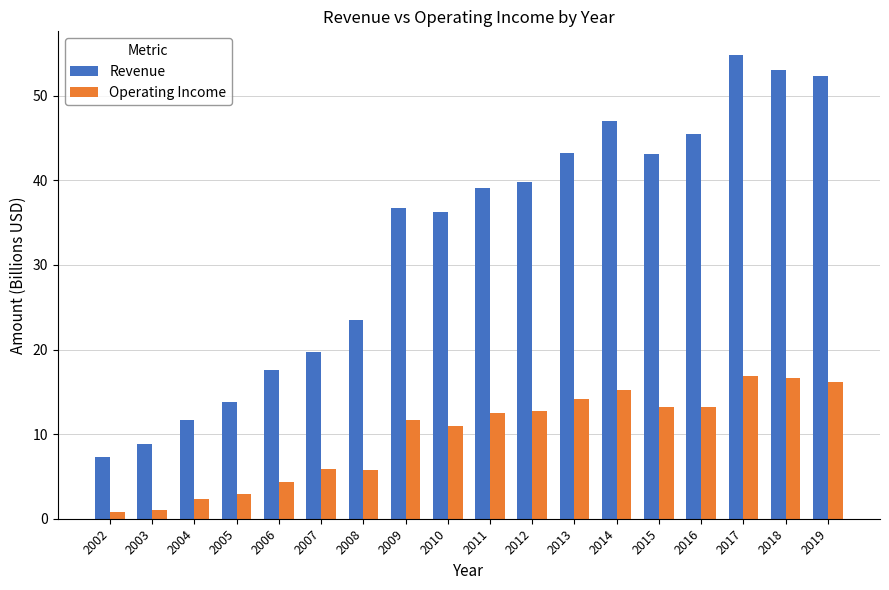

Which series has the largest total across all categories?

Revenue